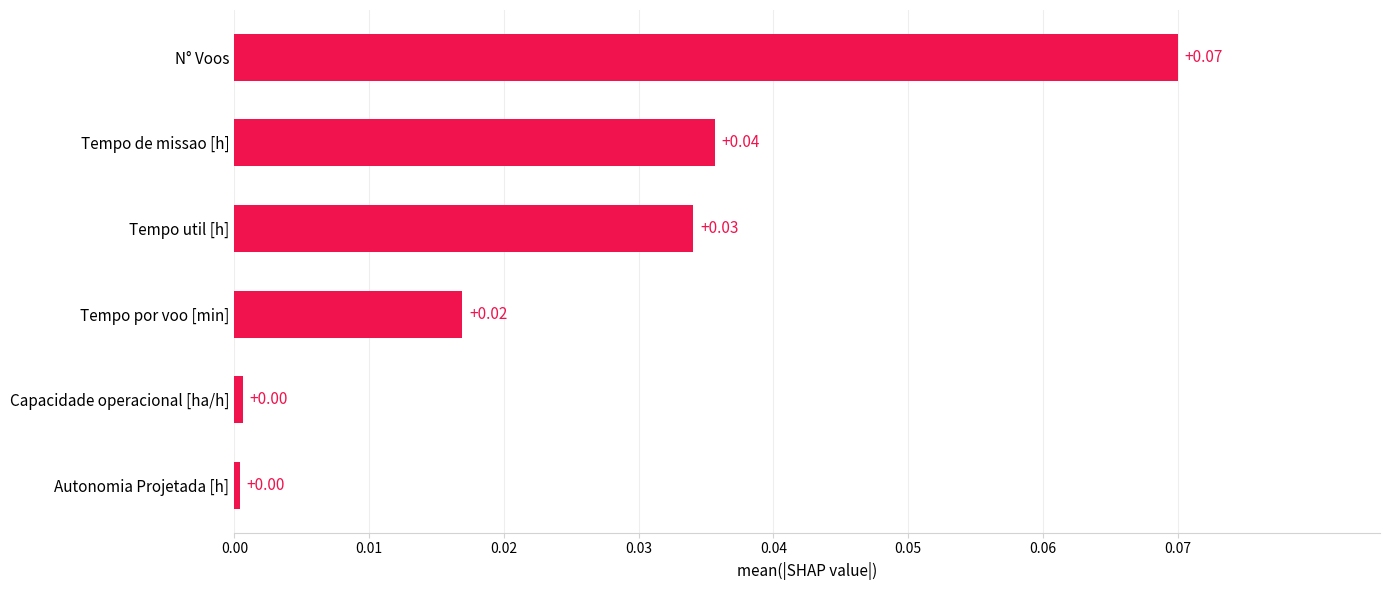

What is the label of the 3rd bar from the top?

Tempo util [h]